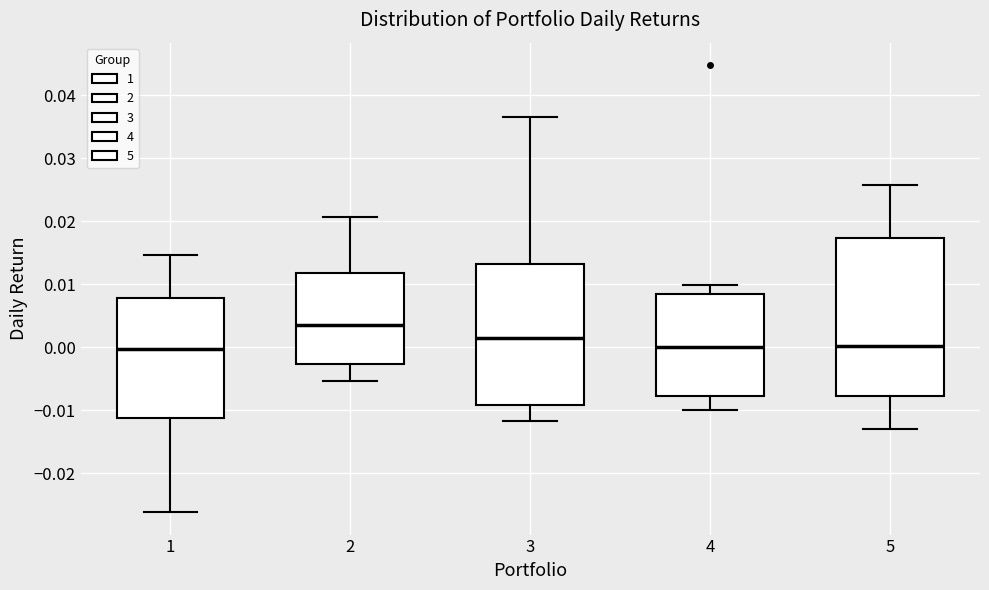

Where does the median line of the box at x = 5 sit on the y-axis? The values are not printed on the chart, so give them approximately, as read against the axis.

0.000